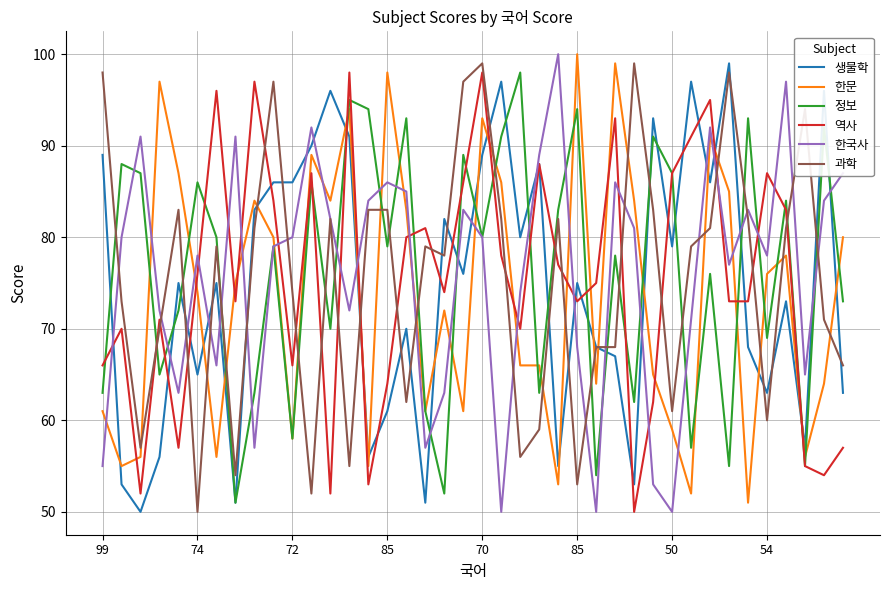

How many intersections are there between 한국사 and 한문?

17